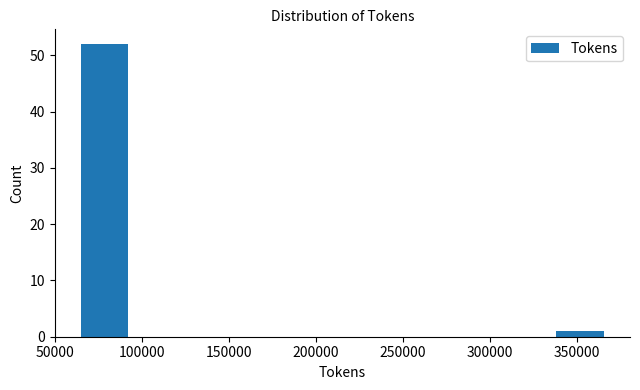

How tall is the bar that spans 335000 to 365000 on the x-axis? Neither the bar edges nor the heights are printed on the chart, so give them approximately, as read against the axes.

1